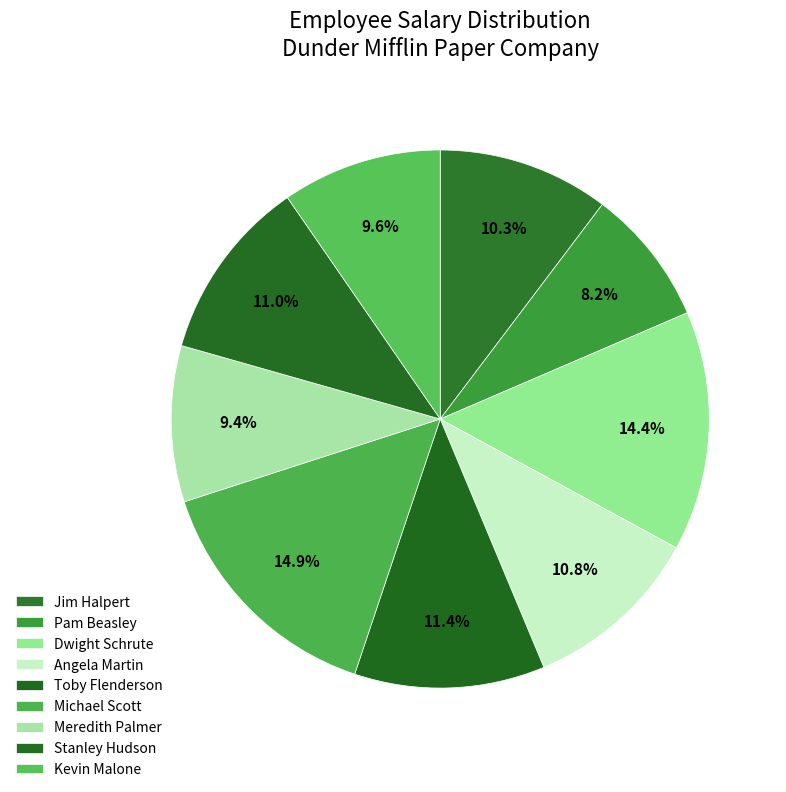

Approximately how many times larger is the value at Pam Beasley compared to Toby Flenderson?

0.7